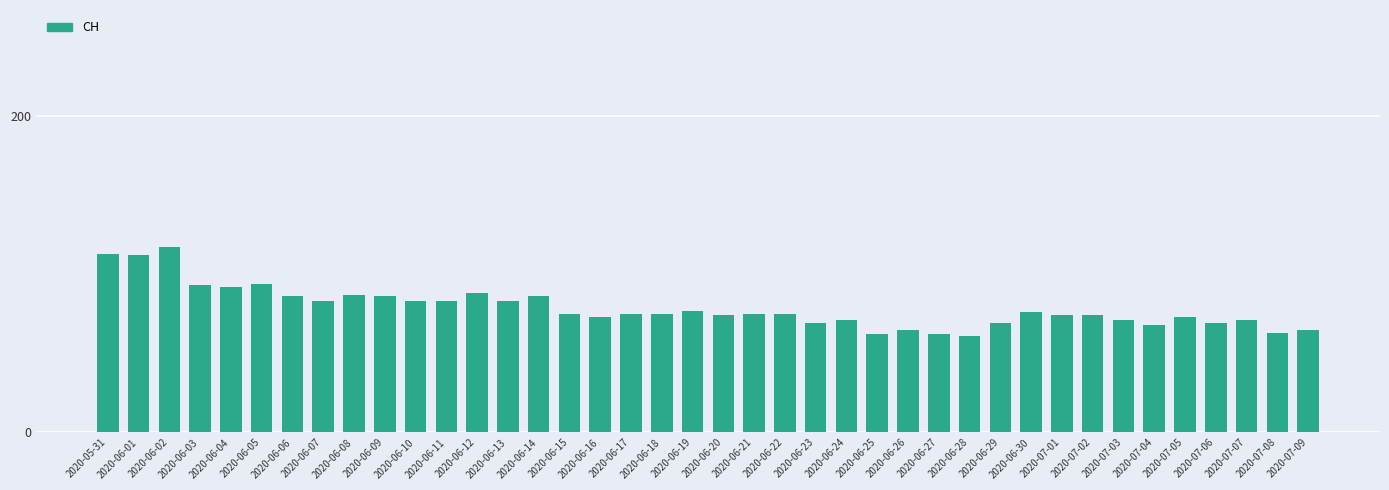

What is the change in value from 2020-06-01 to 2020-06-06?

-26